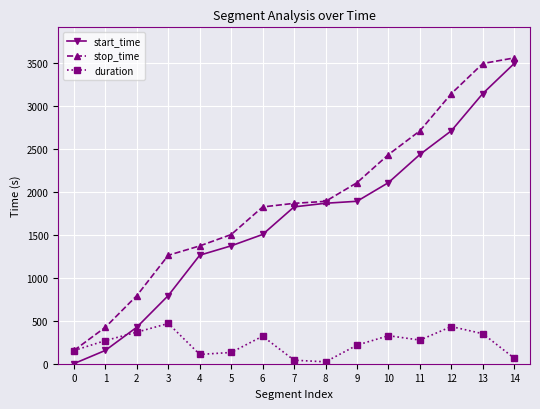

Between 2 and 6, which series saw the biggest shift?

start_time